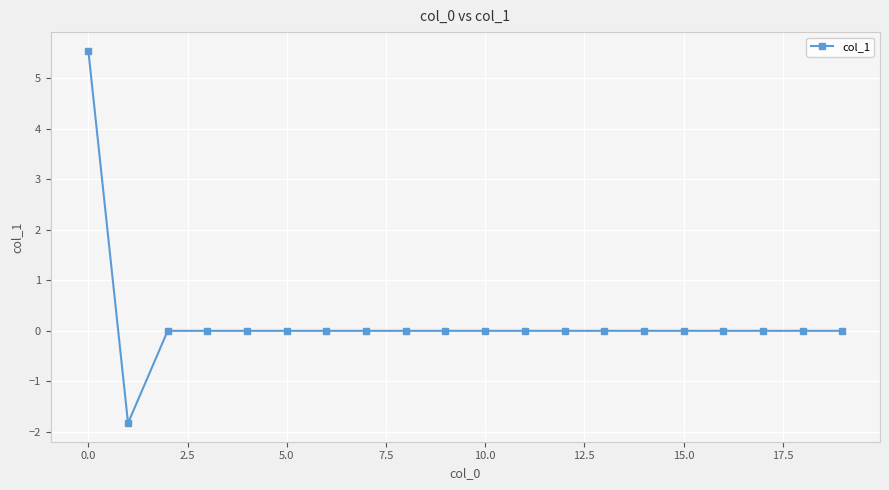

Does the chart have visible grid lines?

Yes